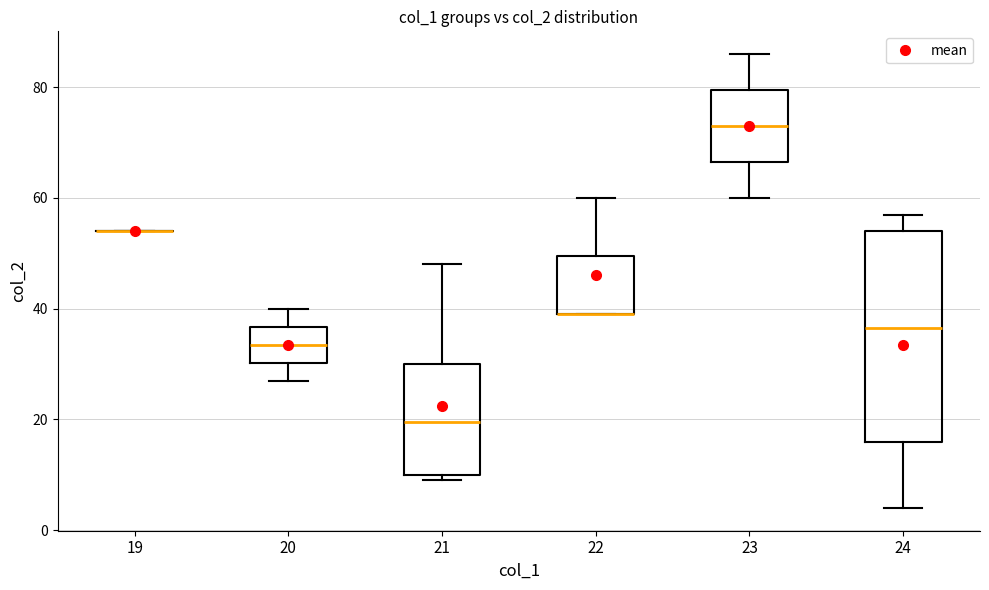

Reading left to right, read every box against the y-axis: the position of its median line, the range the box covers, and the ends of its whiskers. The values are not printed on the chart, so give them approximately, as read against the axis.

19: box collapsed to a line at 54, whiskers 54 to 54
20: median 34, box 30 to 36, whiskers 28 to 40
21: median 20, box 10 to 30, whiskers 10 (just below the box's lower edge) to 48
22: median 40 (drawn on the box's lower edge), box 40 to 50, whiskers 40 to 60
23: median 74, box 66 to 80, whiskers 60 to 86
24: median 36, box 16 to 54, whiskers 4 to 58